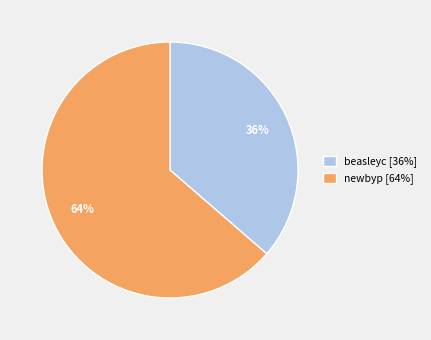

What percentage is the beasleyc slice, to the nearest percent?

36%